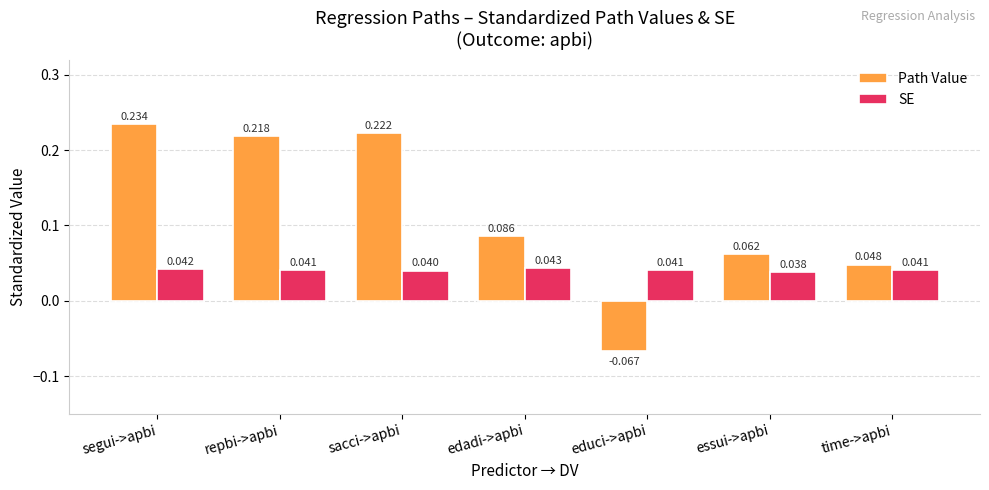

Which series has the largest range (max minus min)?

Path Value